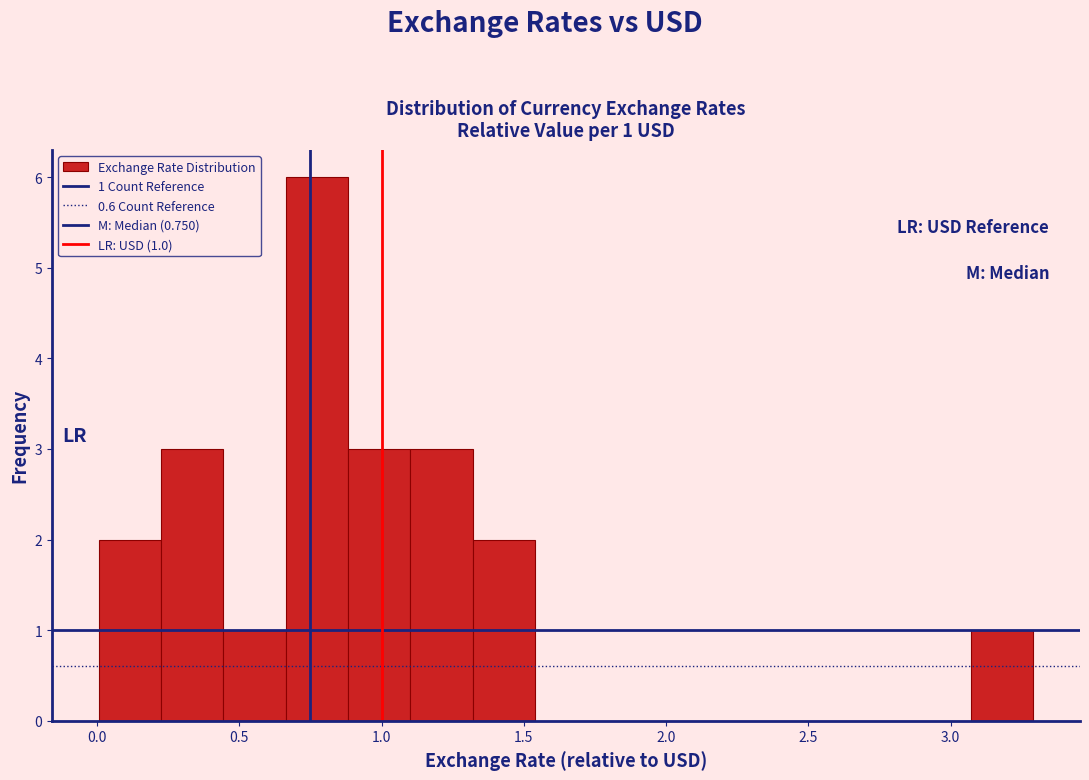

Over which range of the x-axis is the bar tallest?

0.65 to 0.90